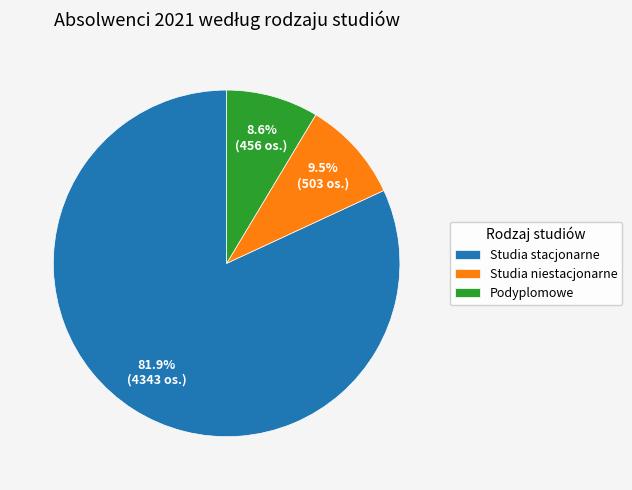

To the nearest percent, what percentage of the pie is Studia stacjonarne?

82%